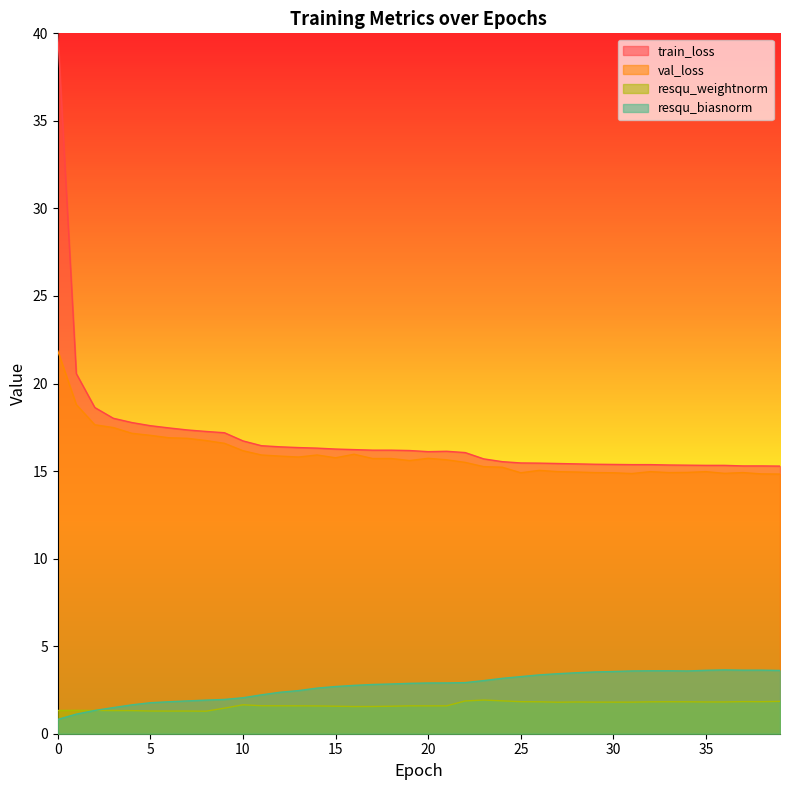

How many lines are shown in the chart?

4